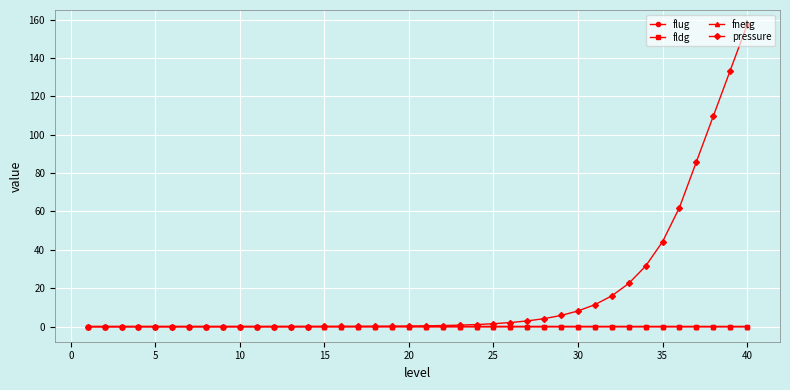

Which series has the largest total across all categories?

pressure